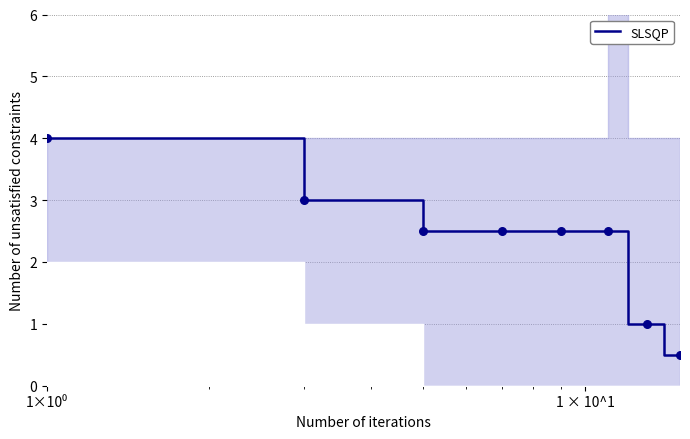

What is the minimum value for SLSQP?

0.5